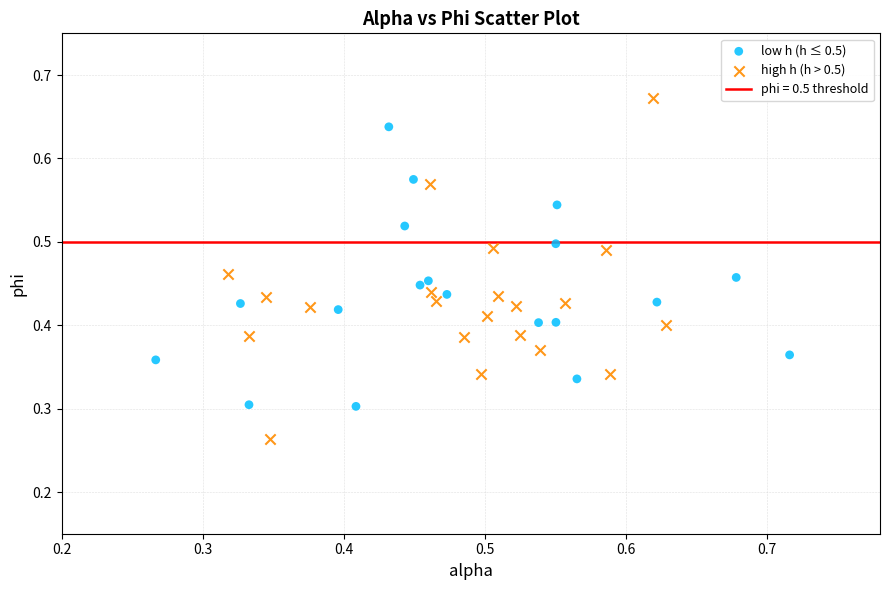

Which series reaches the minimum Y coordinate?

high h (h > 0.5)